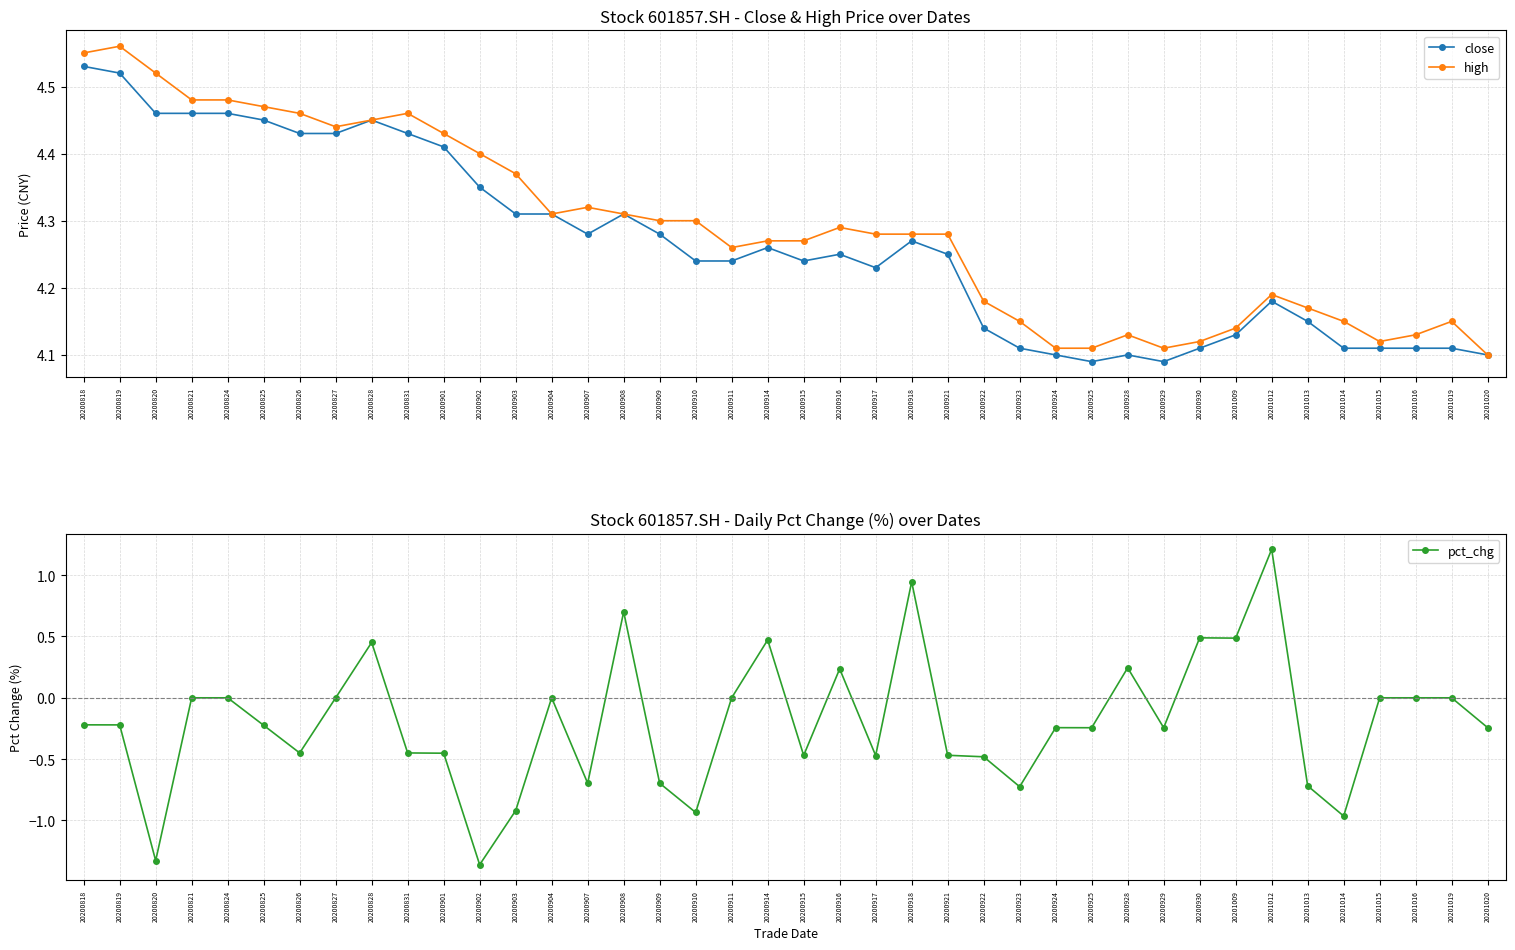

True or false: pct_chg and close intersect in this chart.

False